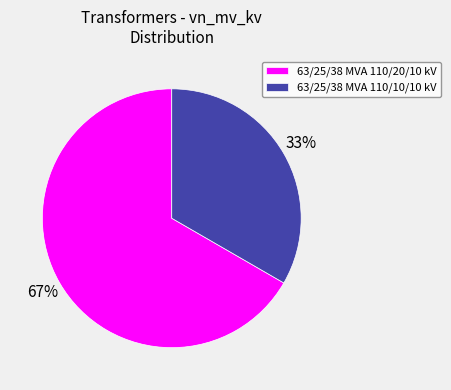

To the nearest percent, what percentage of the pie is 63/25/38 MVA 110/10/10 kV?

33%